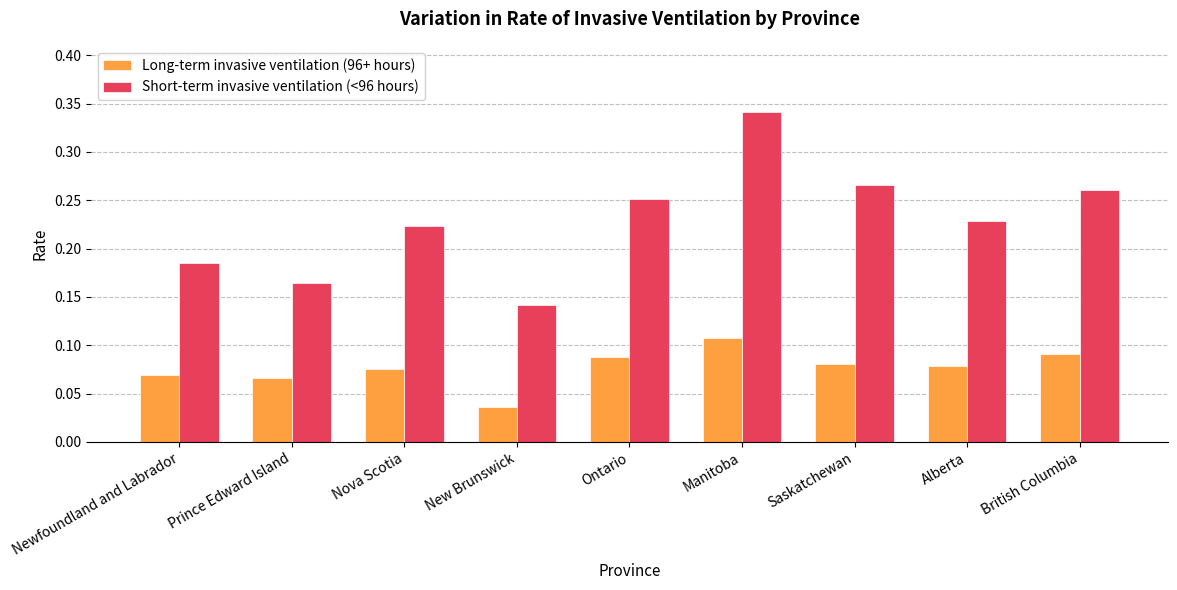

What is the label of the 1st bar from the left?

Newfoundland and Labrador